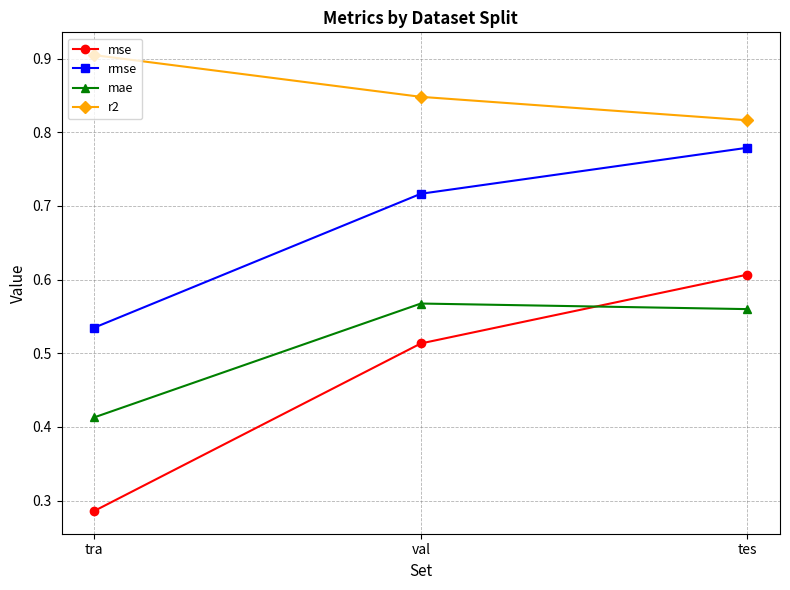

Which series has the largest range (max minus min)?

mse